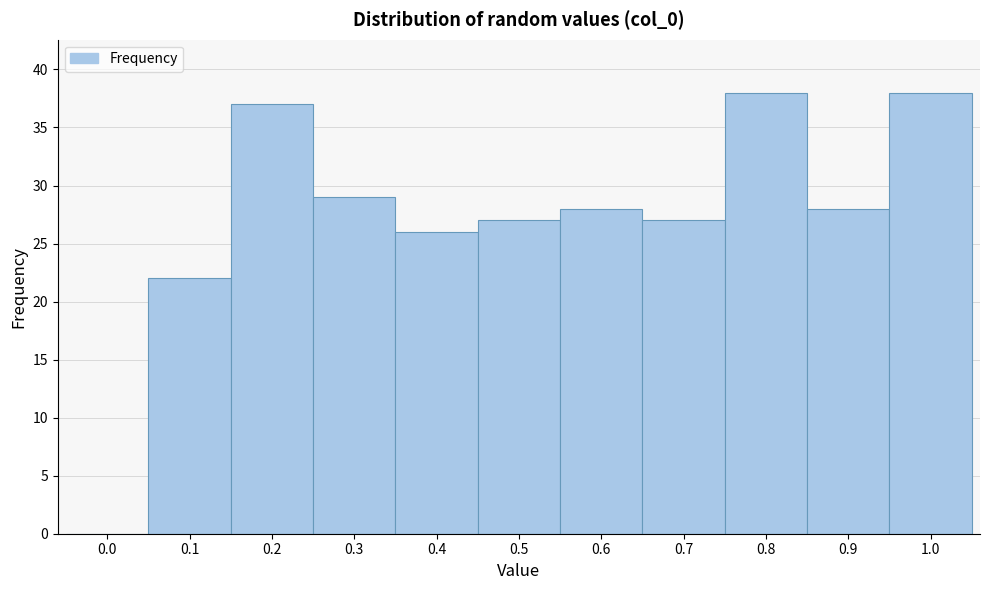

Reading right to left, transcribe all the data shown in this chart.

1.0=38	0.9=28	0.8=38	0.7=27	0.6=28	0.5=27	0.4=26	0.3=29	0.2=37	0.1=22	0.0=0